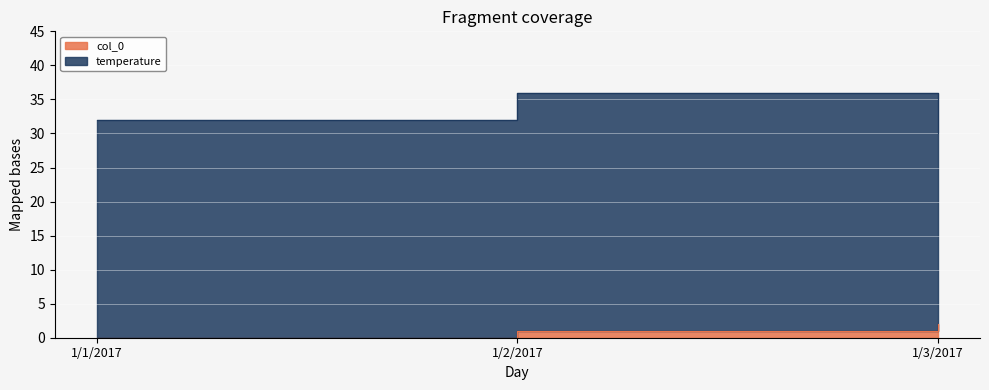

What is the average value?

1